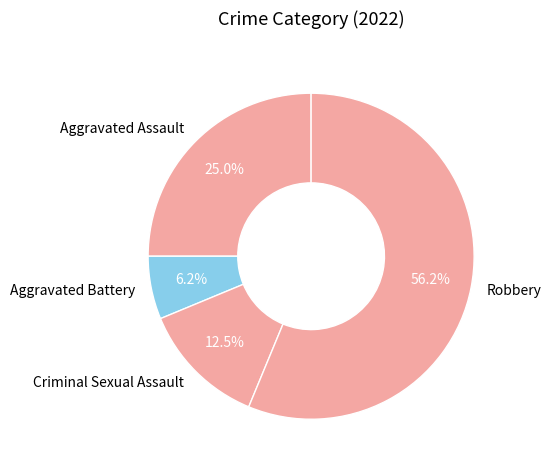

Count the number of slices in the pie.

4